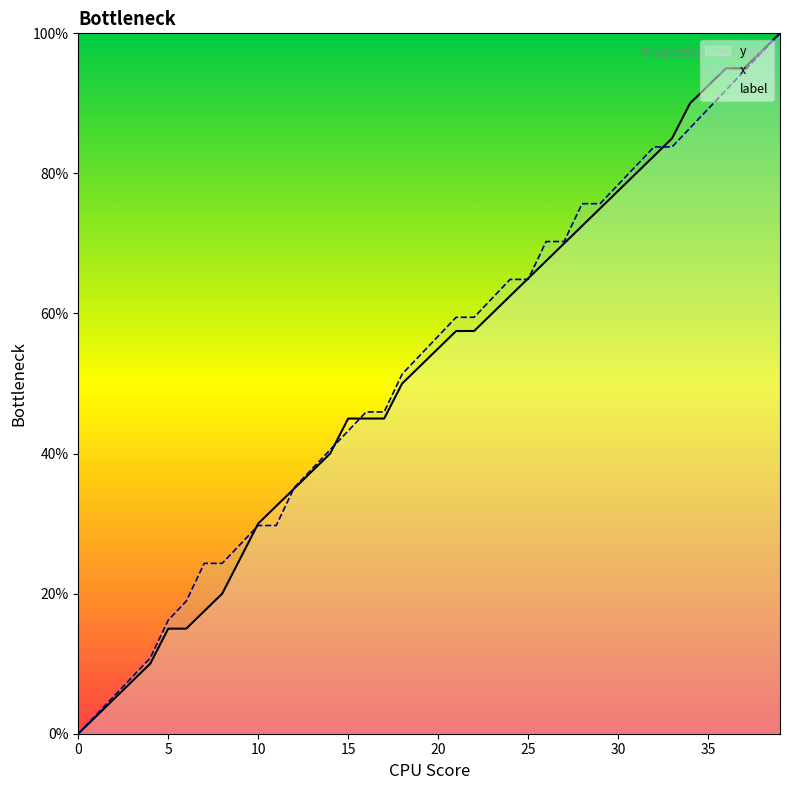

What is the difference between the maximum and second lowest values in the y series?

97.5